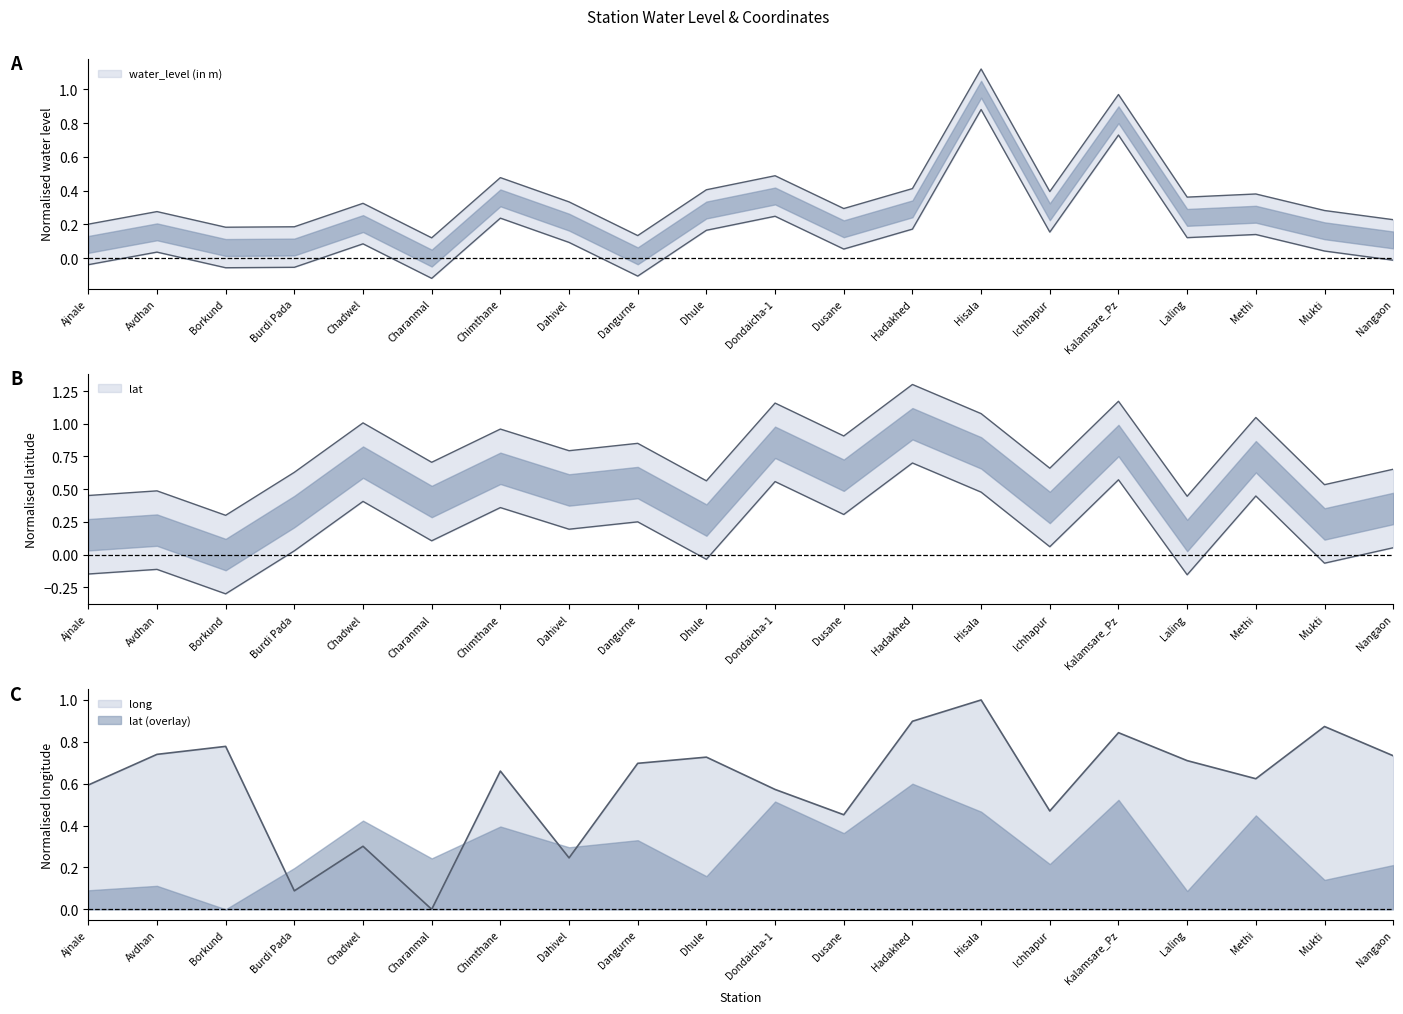

True or false: lat and water_level (in m) intersect in this chart.

False